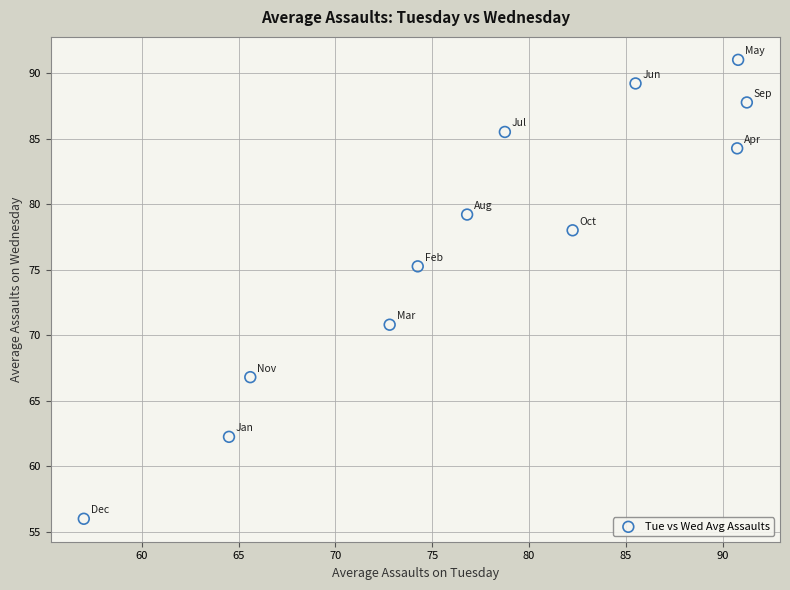

What is the average Y value?

77.2